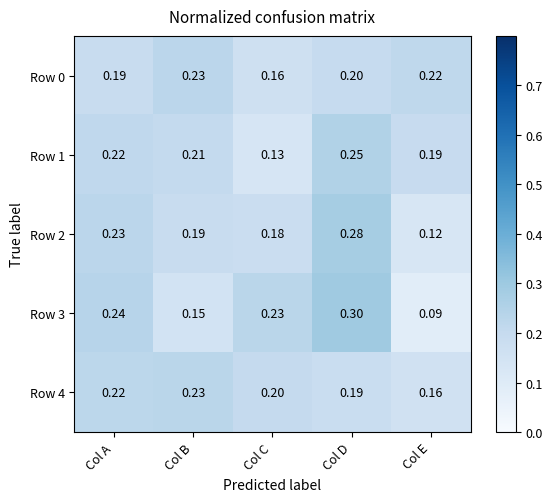

Count the number of data series in this chart.

5